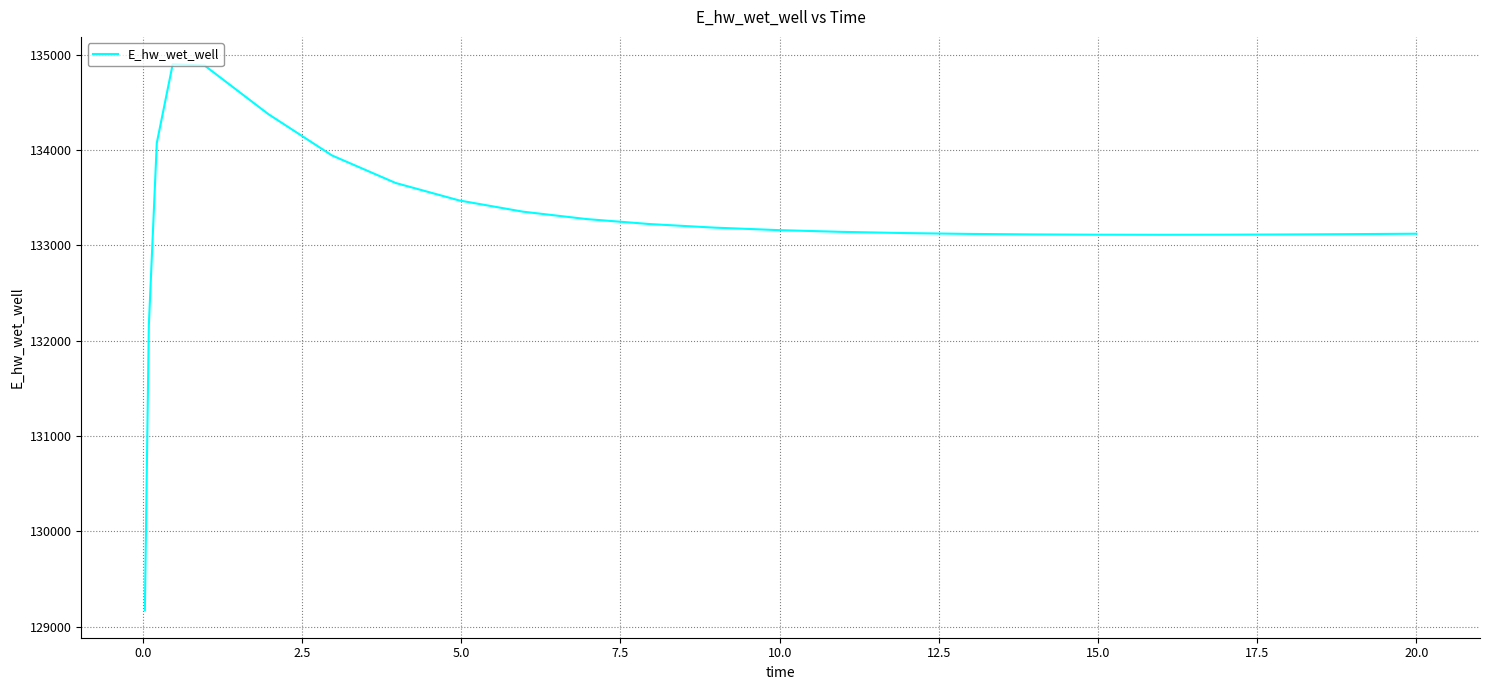

How many values are below 133142?

12